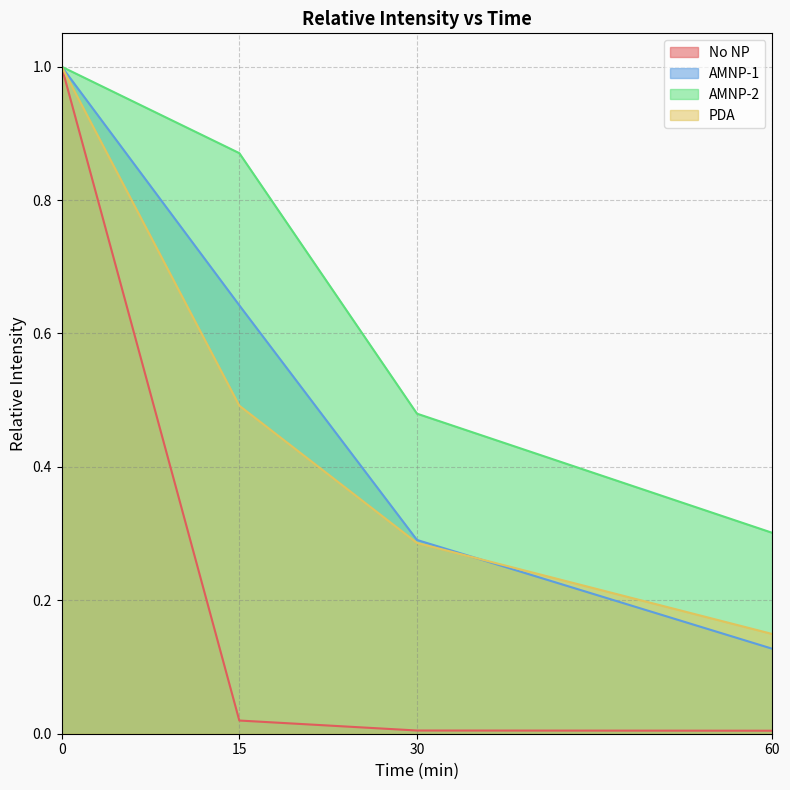

Is the value of AMNP-1 at 15 greater than the value of PDA at 15?

Yes